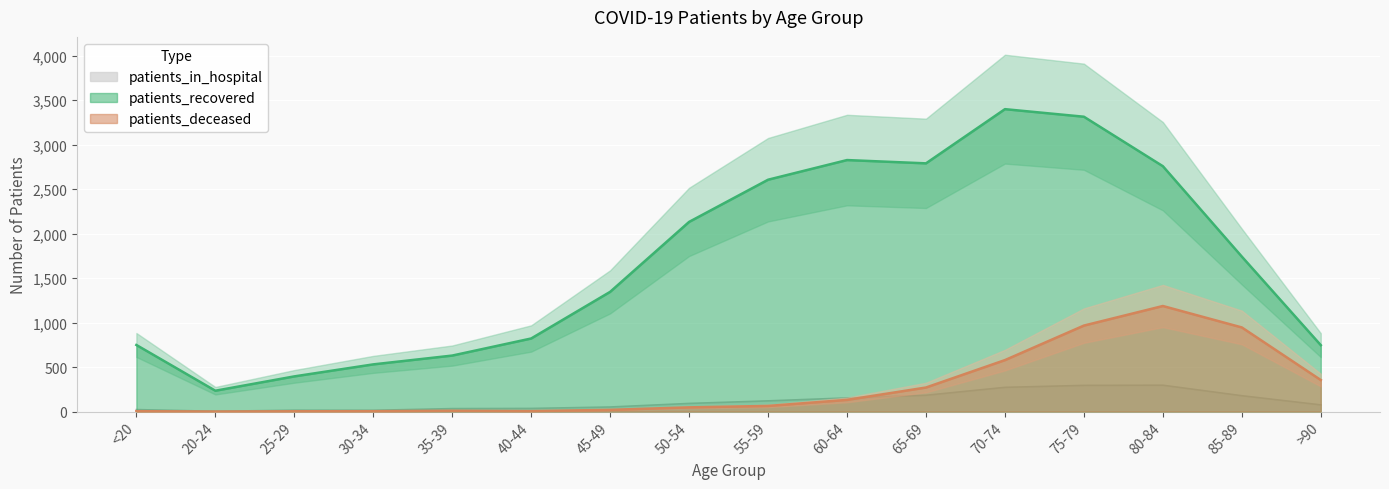

Which has a higher value, 85-89 or <20?

85-89